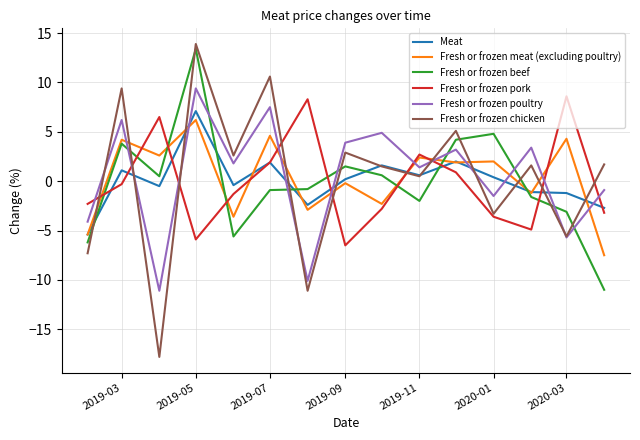

Which series has the widest spread of values?

Fresh or frozen chicken